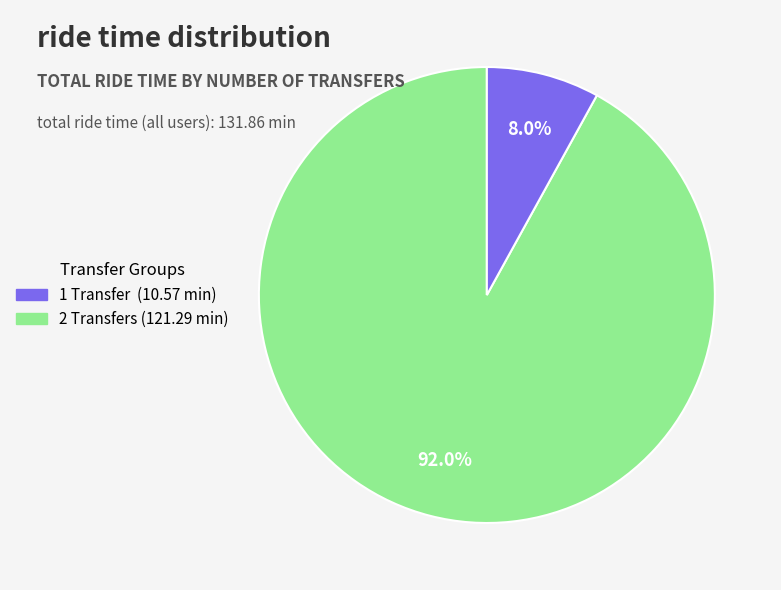

Count the number of slices in the pie.

2